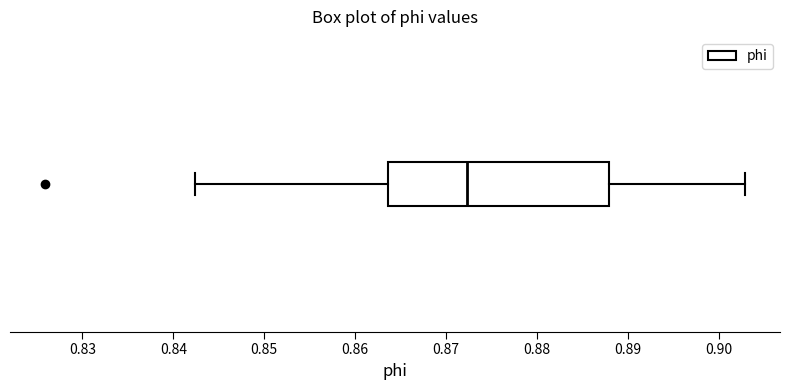

Where does the left whisker of the box end on the x-axis? The values are not printed on the chart, so give them approximately, as read against the axis.

0.842